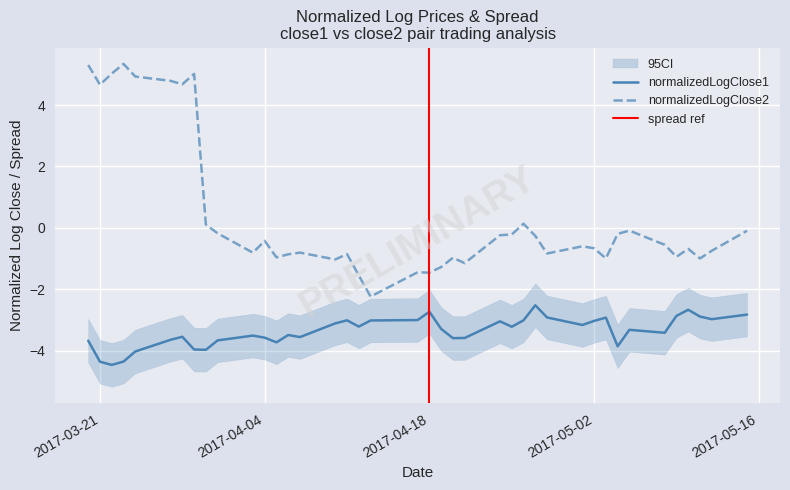

Reading right to left, transcribe all the data shown in this chart.

normalizedLogClose1: -2.8	-3.0	-2.9	-2.7	-2.9	-3.4	-3.3	-3.9	-2.9	-3.0	-3.2	-2.9	-2.5	-3.0	-3.2	-3.0	-3.6	-3.6	-3.3	-2.7	-3.0	-3.0	-3.2	-3.0	-3.1	-3.6	-3.5	-3.7	-3.6	-3.5	-3.7	-4.0	-4.0	-3.6	-3.7	-4.0	-4.4	-4.5	-4.4	-3.7
normalizedLogClose2: -0.1	-0.7	-1.0	-0.7	-0.9	-0.6	-0.1	-0.2	-1.0	-0.7	-0.6	-0.8	-0.3	0.1	-0.2	-0.2	-1.2	-1.0	-1.3	-1.5	-1.4	-2.2	-1.6	-0.9	-1.0	-0.8	-0.9	-1.0	-0.4	-0.8	-0.2	0.1	5.0	4.7	4.8	4.9	5.3	5.0	4.7	5.3